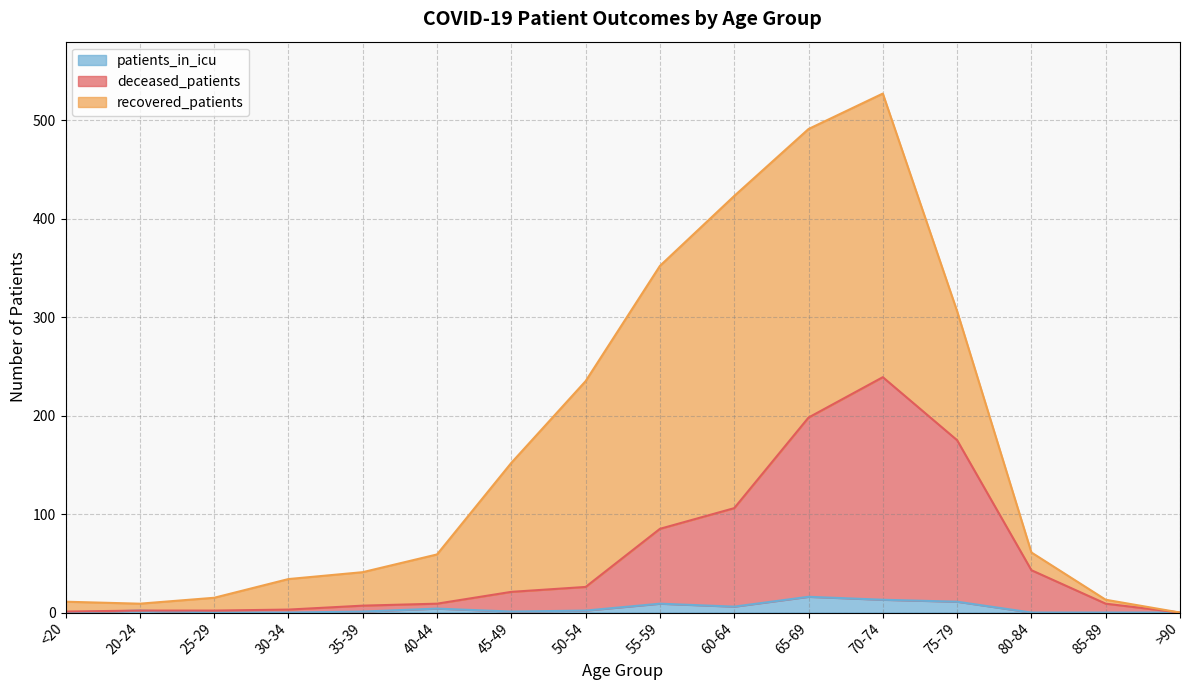

Does the chart have visible grid lines?

Yes